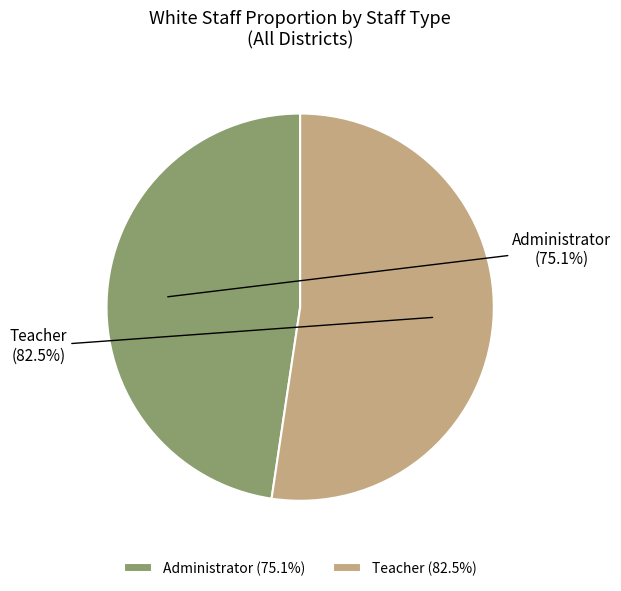

How many segments does this pie chart have?

2